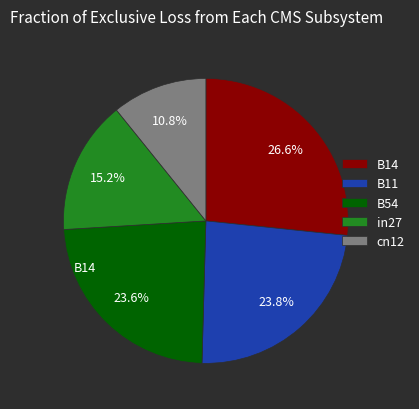

Between cn12 and B14, which is larger?

B14